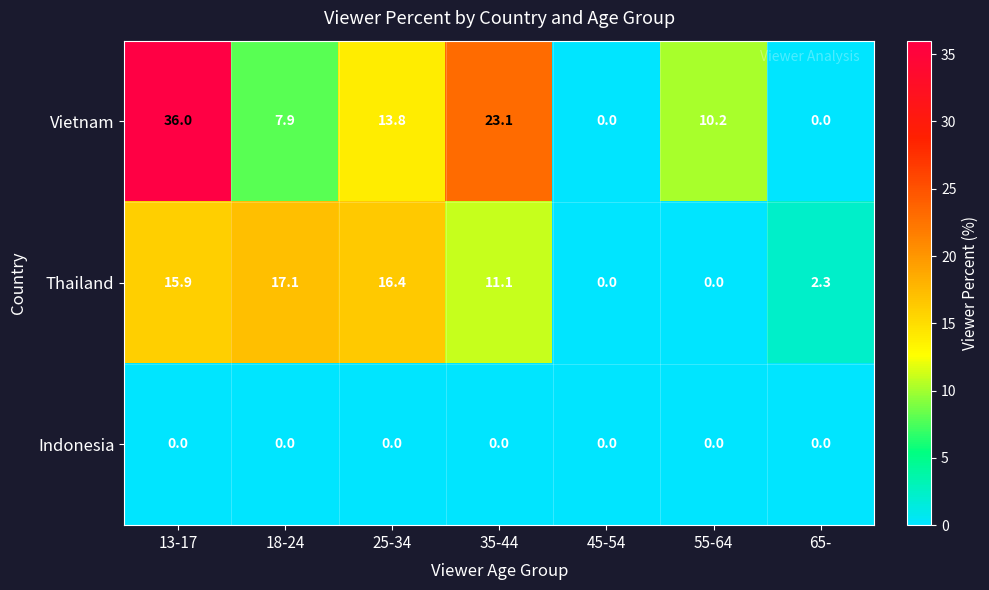

Where does the Vietnam series first go above 10?

13-17